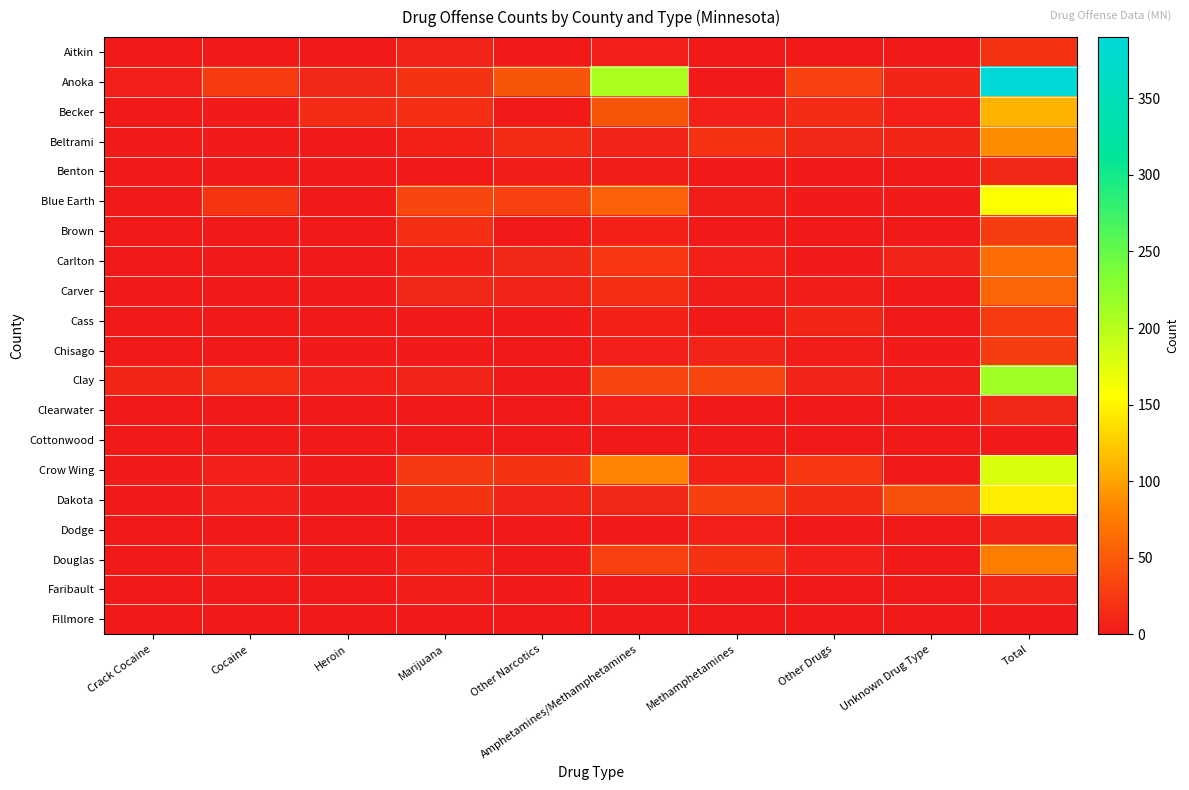

Which series has the largest total across all categories?

Anoka